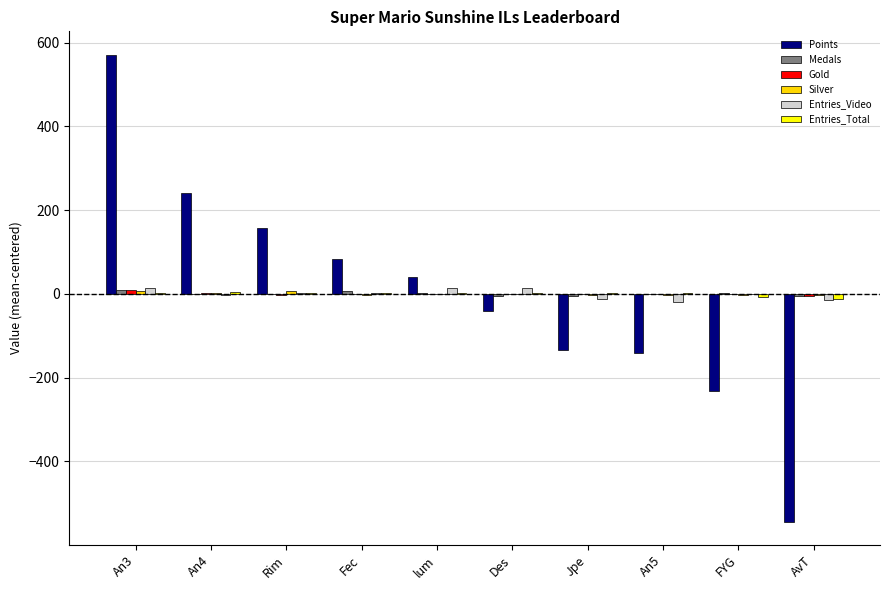

What is the maximum value shown in the chart?

571.2